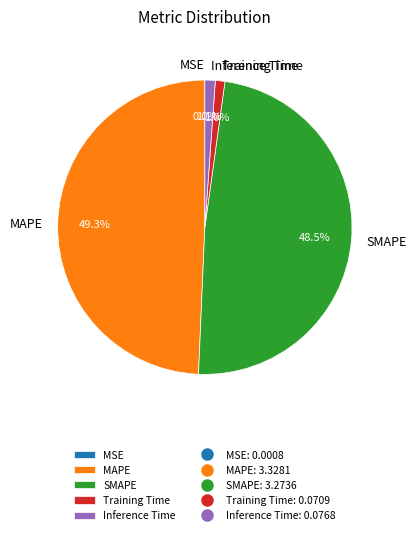

To the nearest percent, what is the average slice percentage?

20%